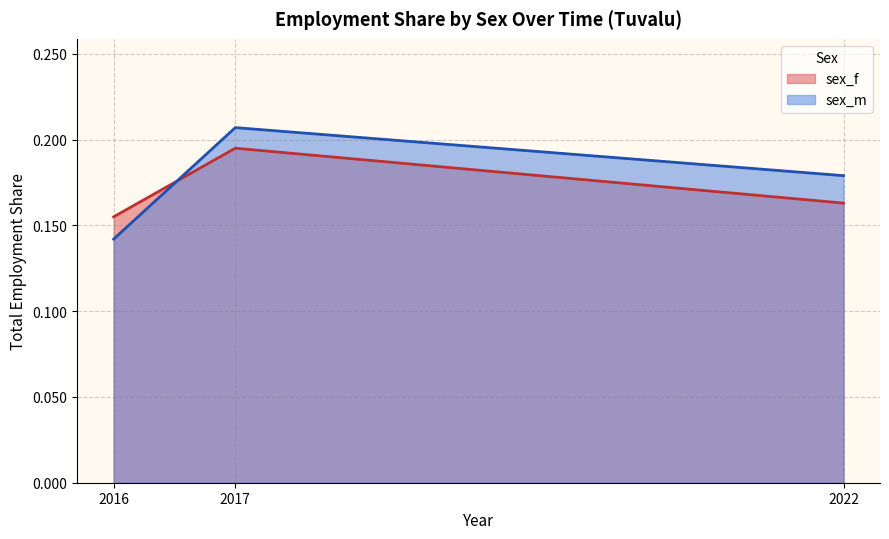

At which category does sex_m reach its first local peak?

g47_2017